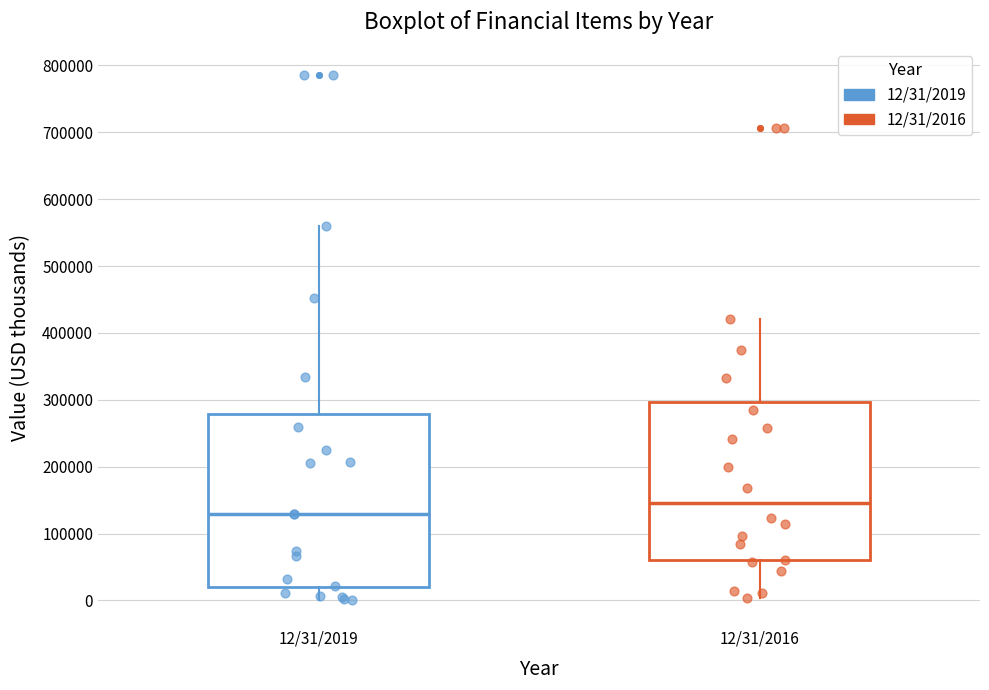

Reading left to right, read every box against the y-axis: the position of its median line, the range the box covers, and the ends of its whiskers. The values are not printed on the chart, so give them approximately, as read against the axis.

12/31/2019: median 130000, box 20000 to 280000, whiskers 0 to 560000
12/31/2016: median 150000, box 60000 to 300000, whiskers 0 to 420000